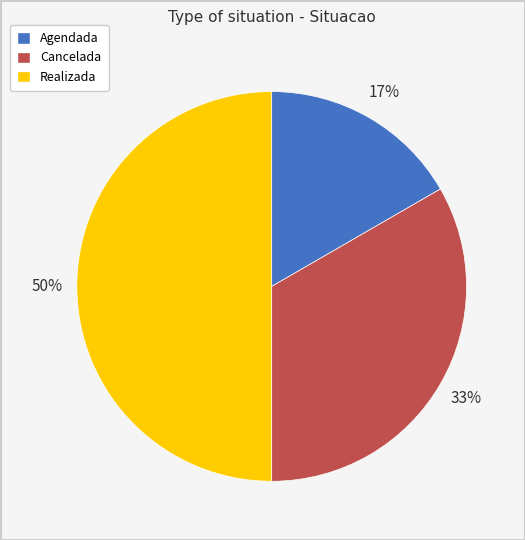

Which category has the biggest portion of the pie?

Realizada